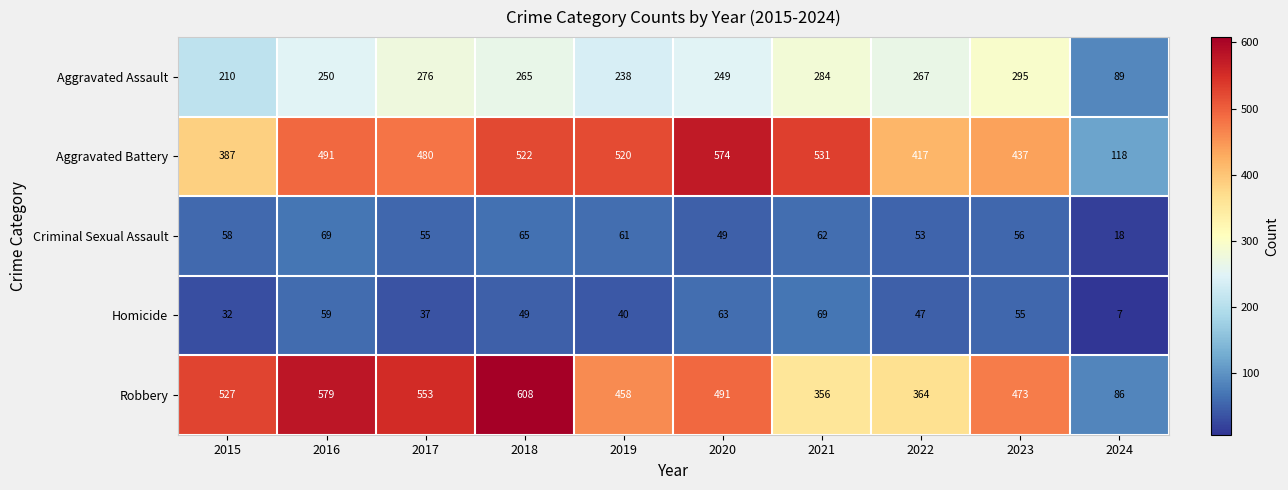

What is the approximate value of Homicide at 2020, to the nearest 10?

60